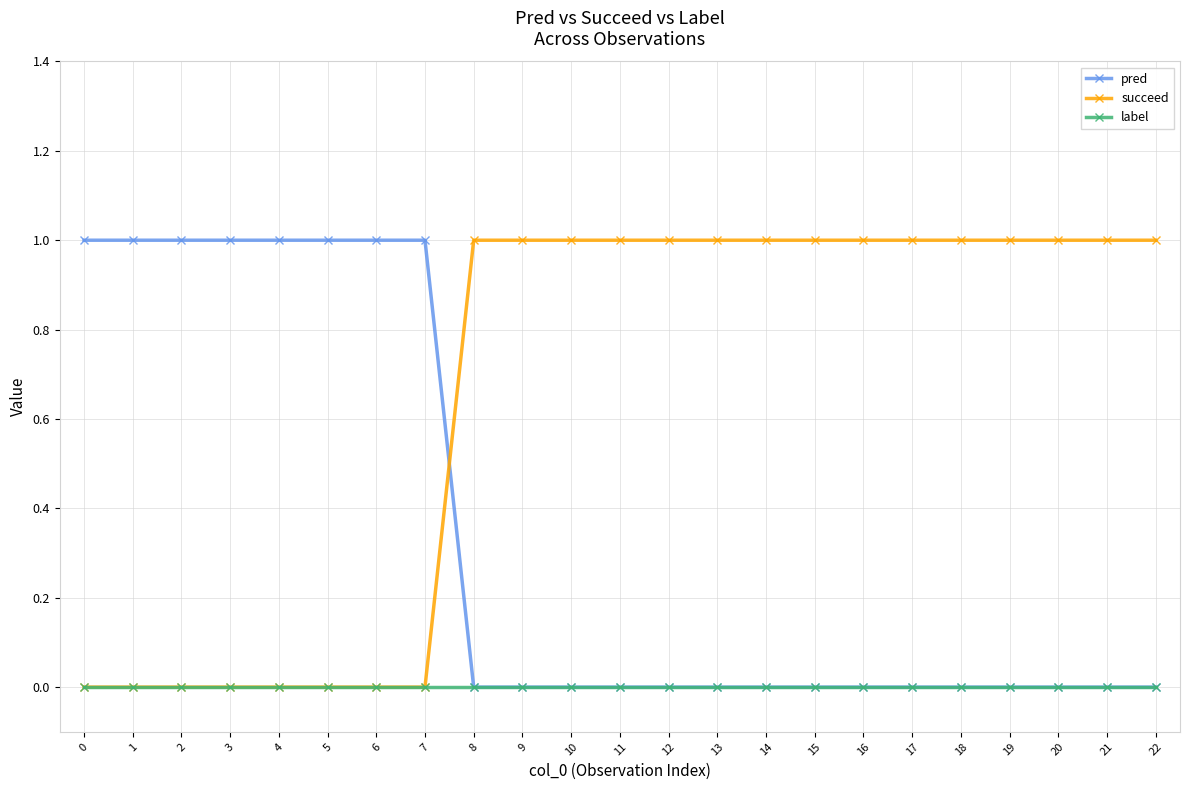

Rank the series by their average value, from lowest to highest.

label, pred, succeed